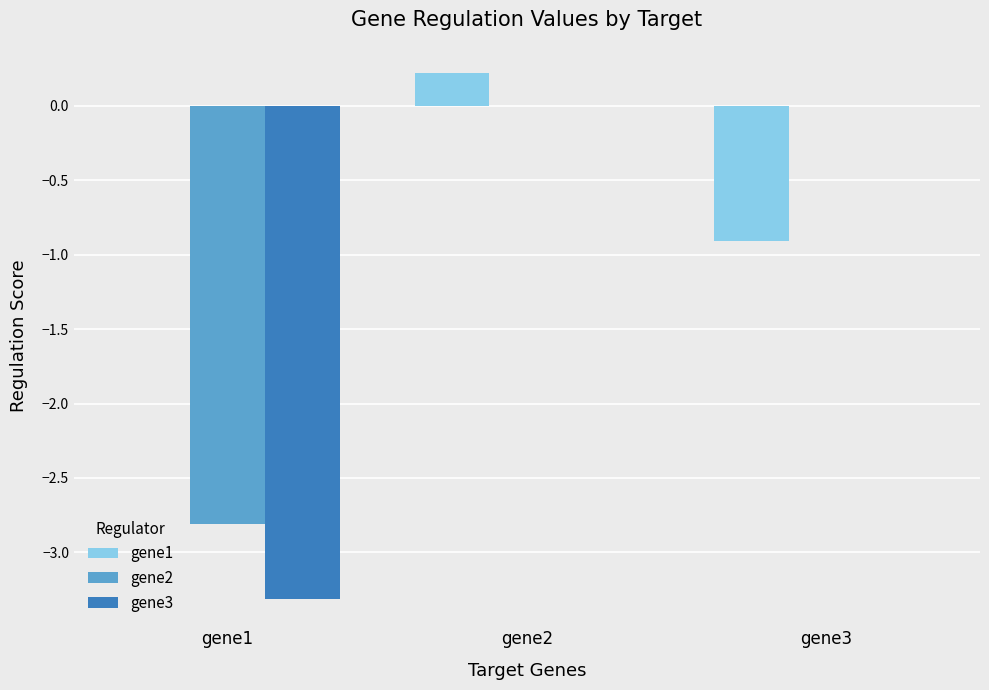

What is the highest value of the gene1 series?

0.2